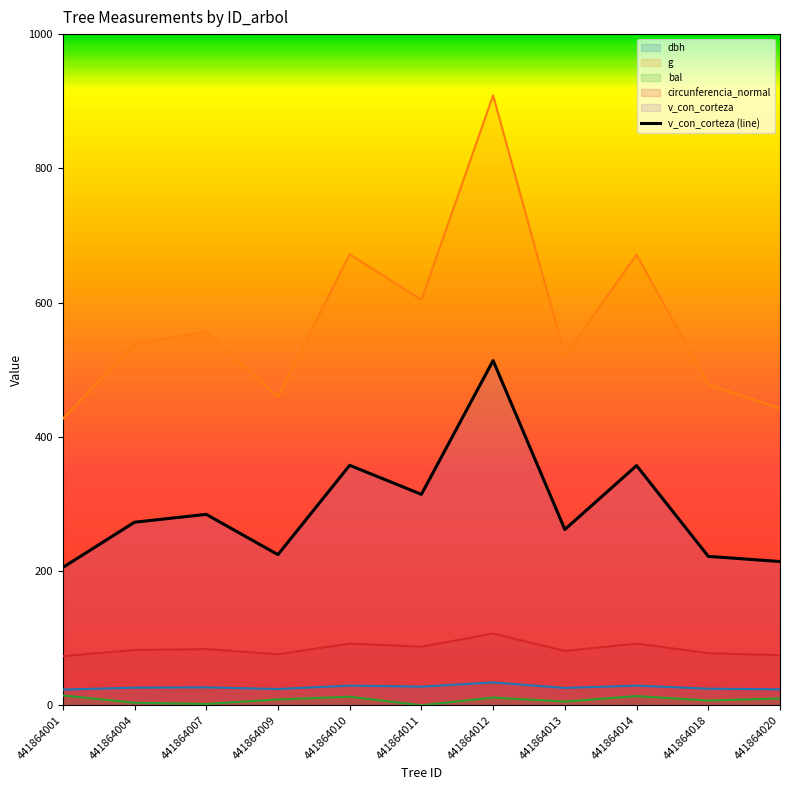

At which label does g first exceed 538?

441864004